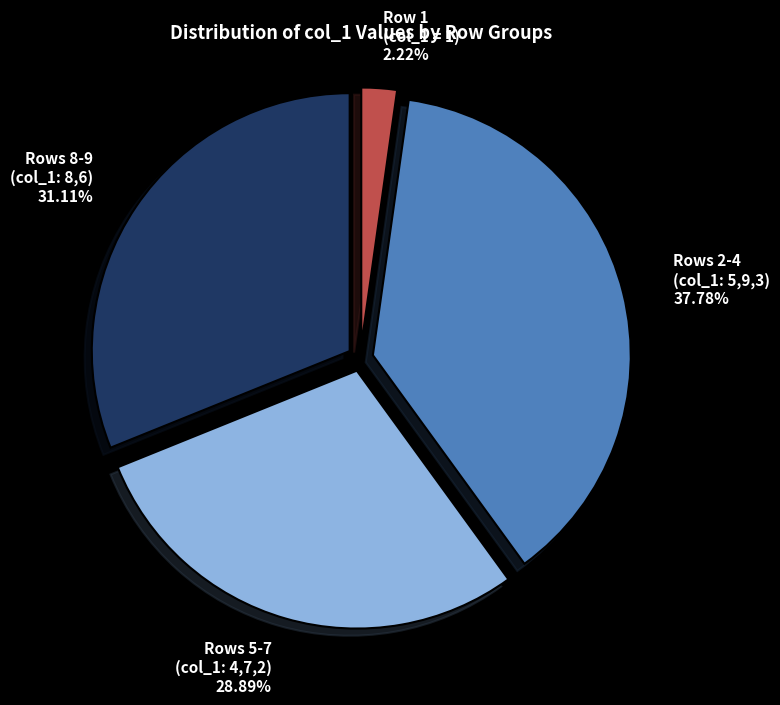

Approximately how many times larger is the value at Rows 8-9 (col_1: 8,6) 31.11% compared to Rows 2-4 (col_1: 5,9,3) 37.78%?

0.8